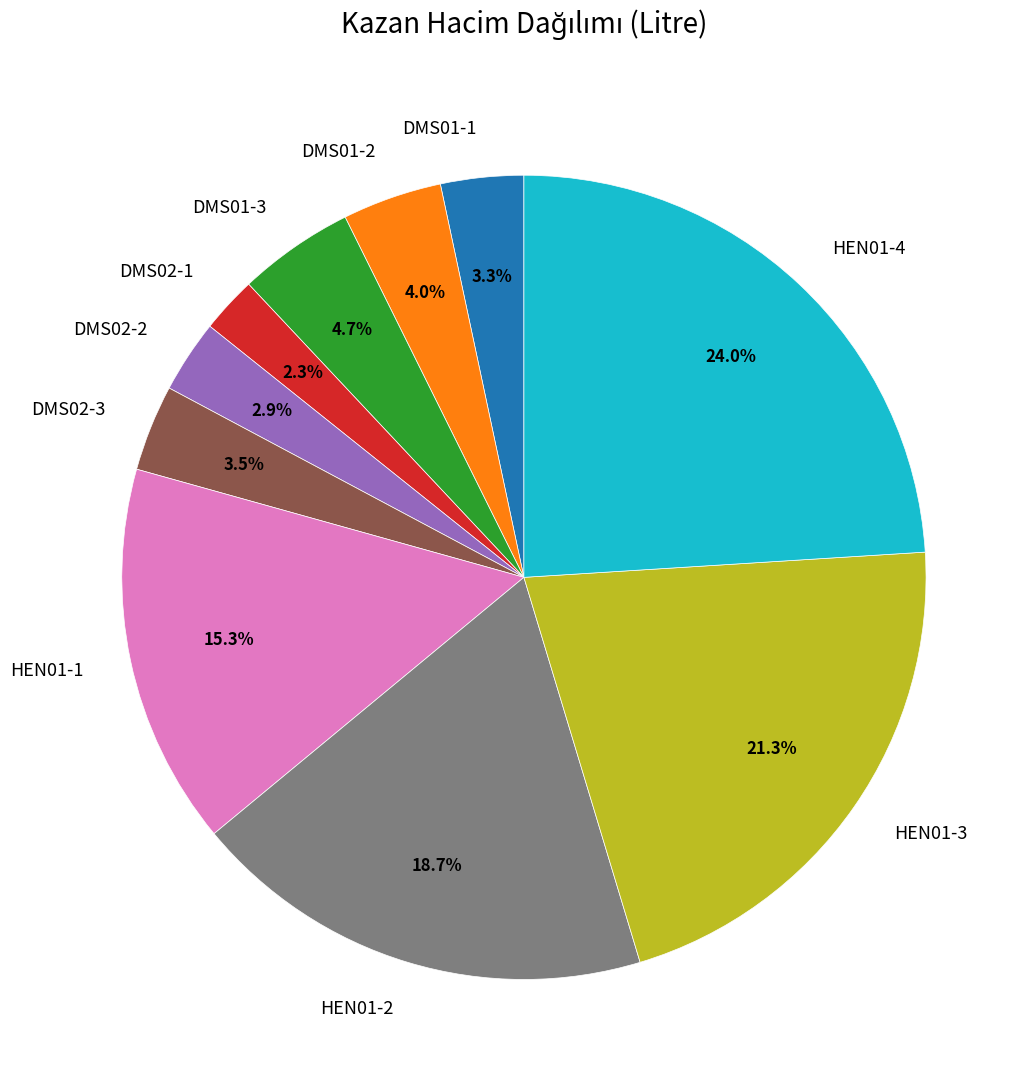

How many segments does this pie chart have?

10